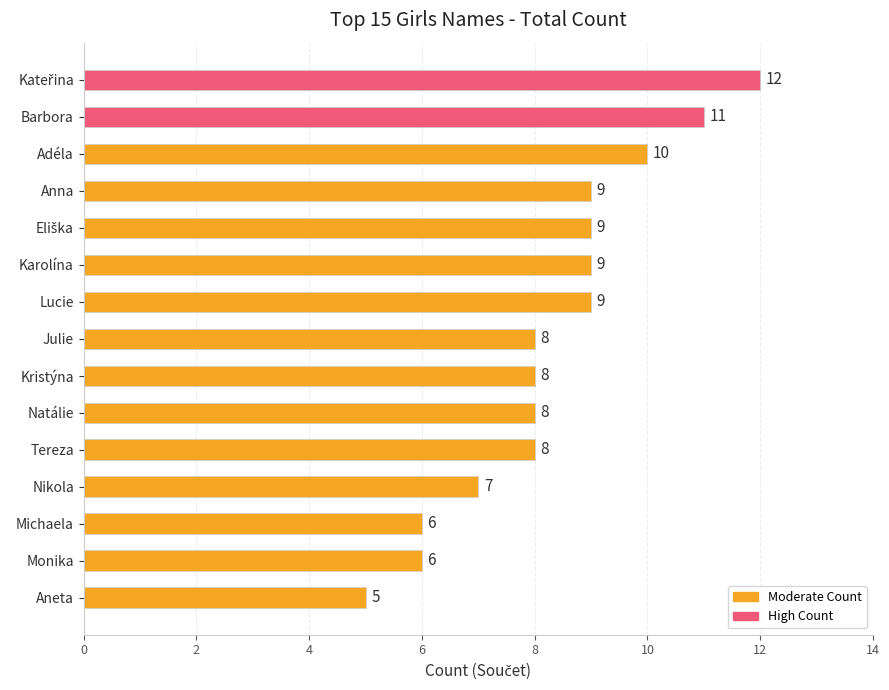

Reading bottom to top, what are all the values shown in this chart?

5	6	6	7	8	8	8	8	9	9	9	9	10	11	12